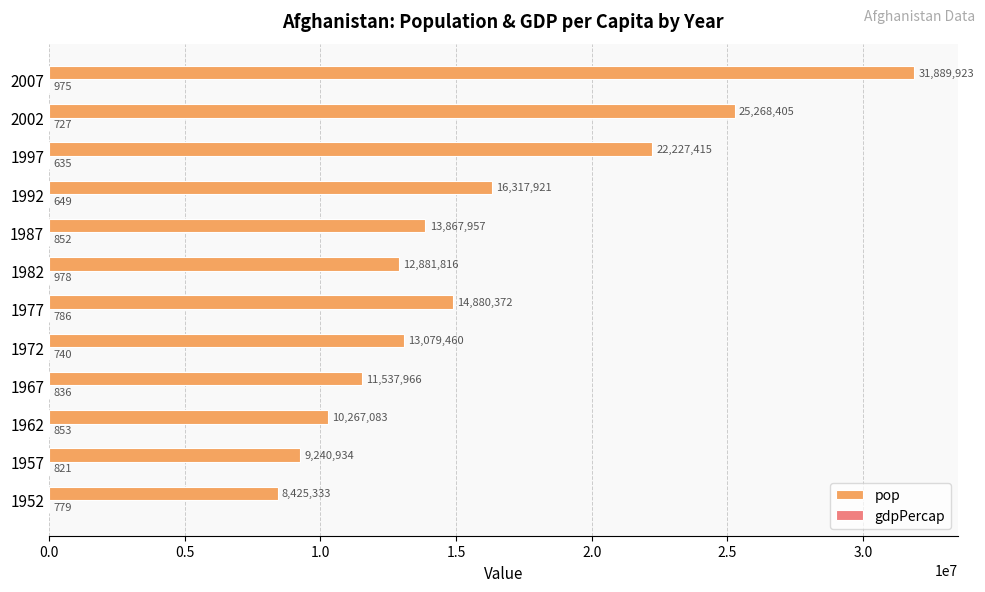

Between 1997 and 2007, which series saw the biggest shift?

pop